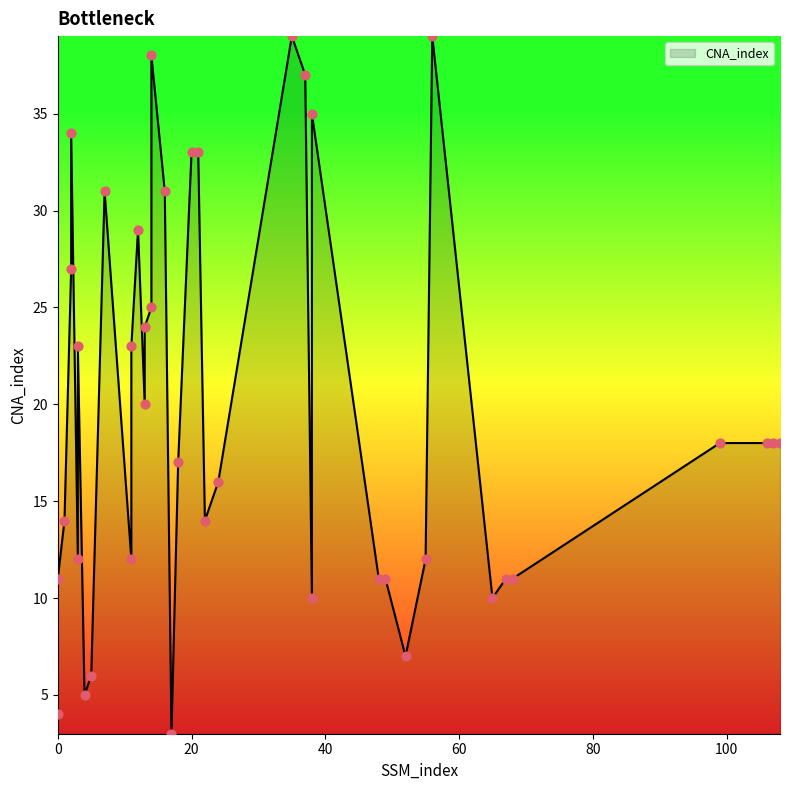

What is the change in value from 21 to 38?

-23